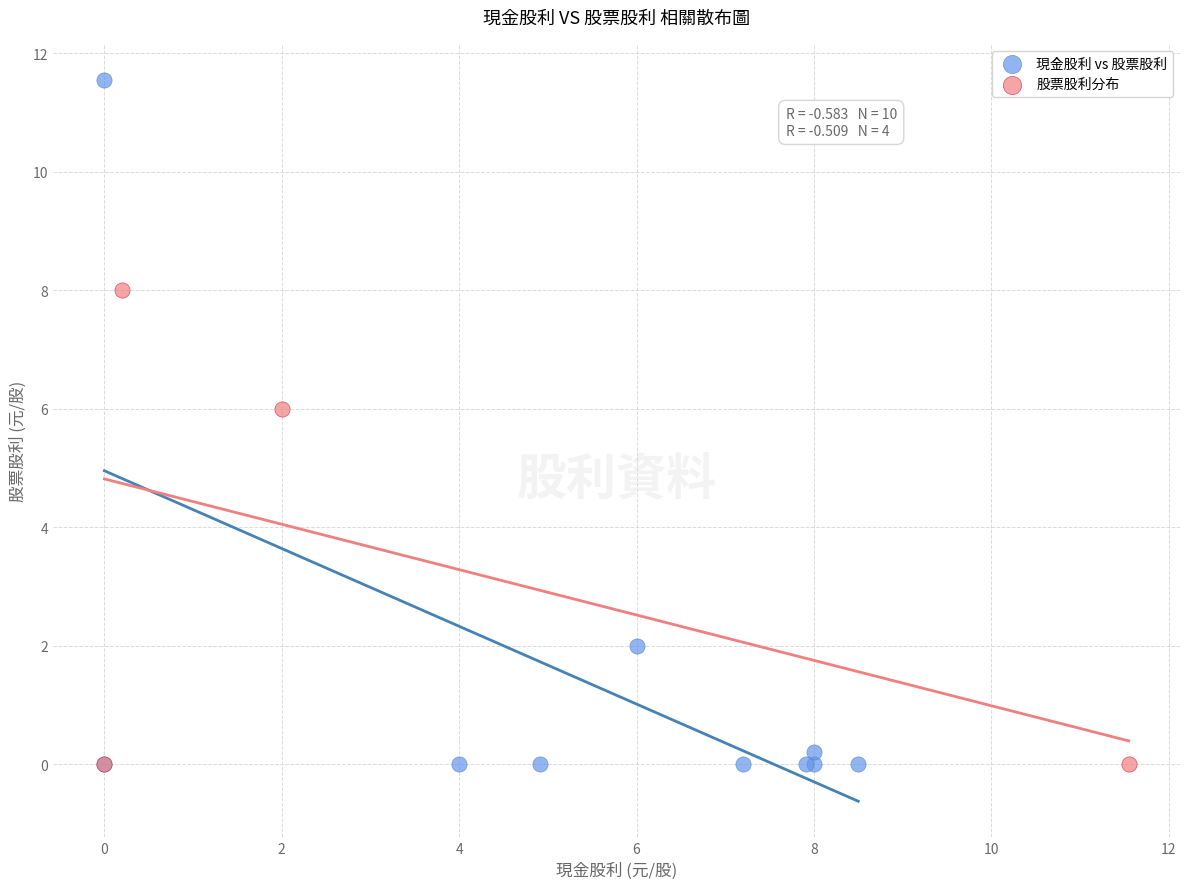

Which series contains the highest Y value?

現金股利 vs 股票股利